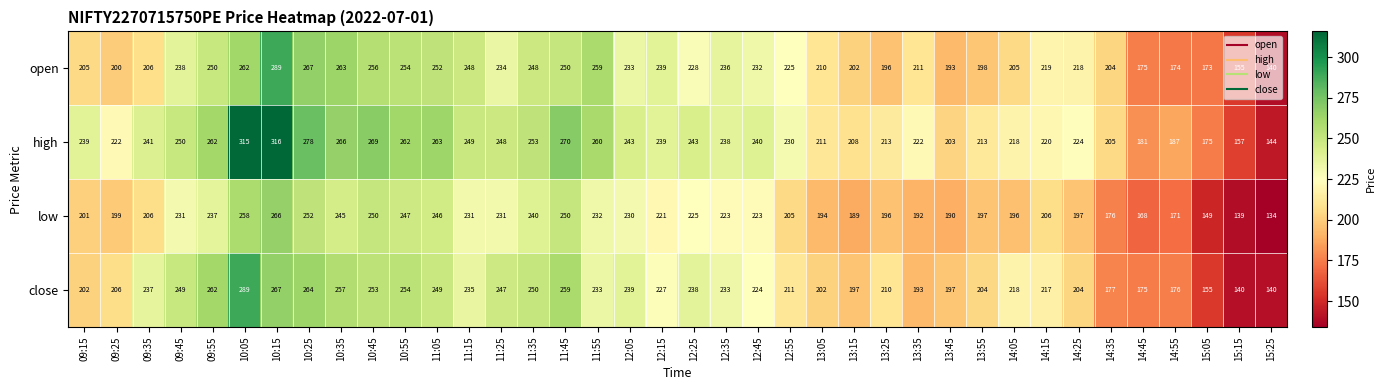

What is the total value across all series at 13:45?

783